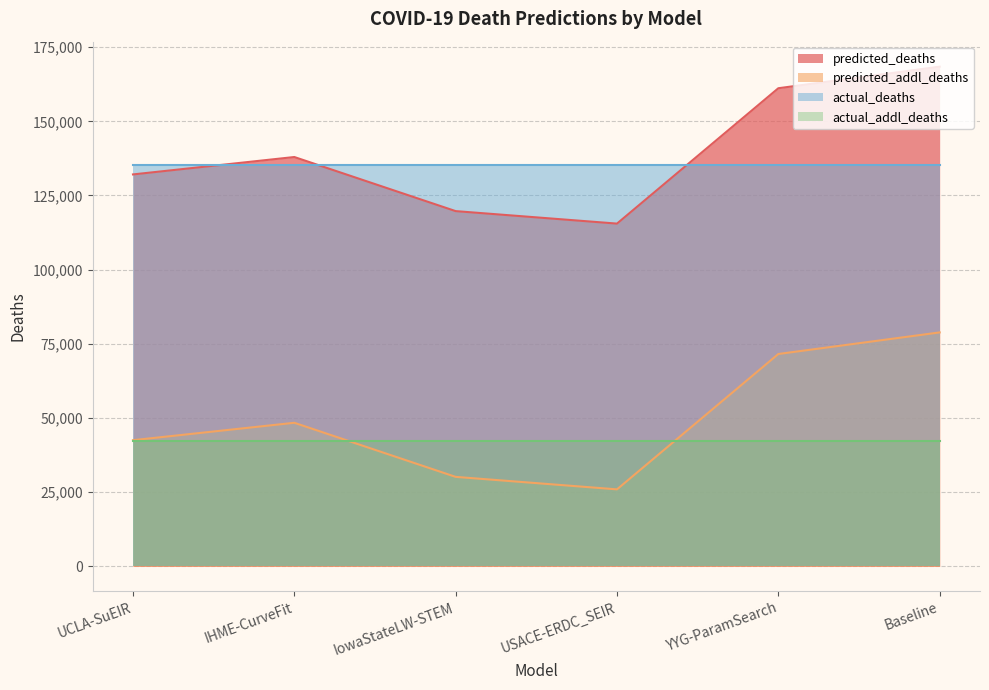

Does the chart have visible grid lines?

Yes